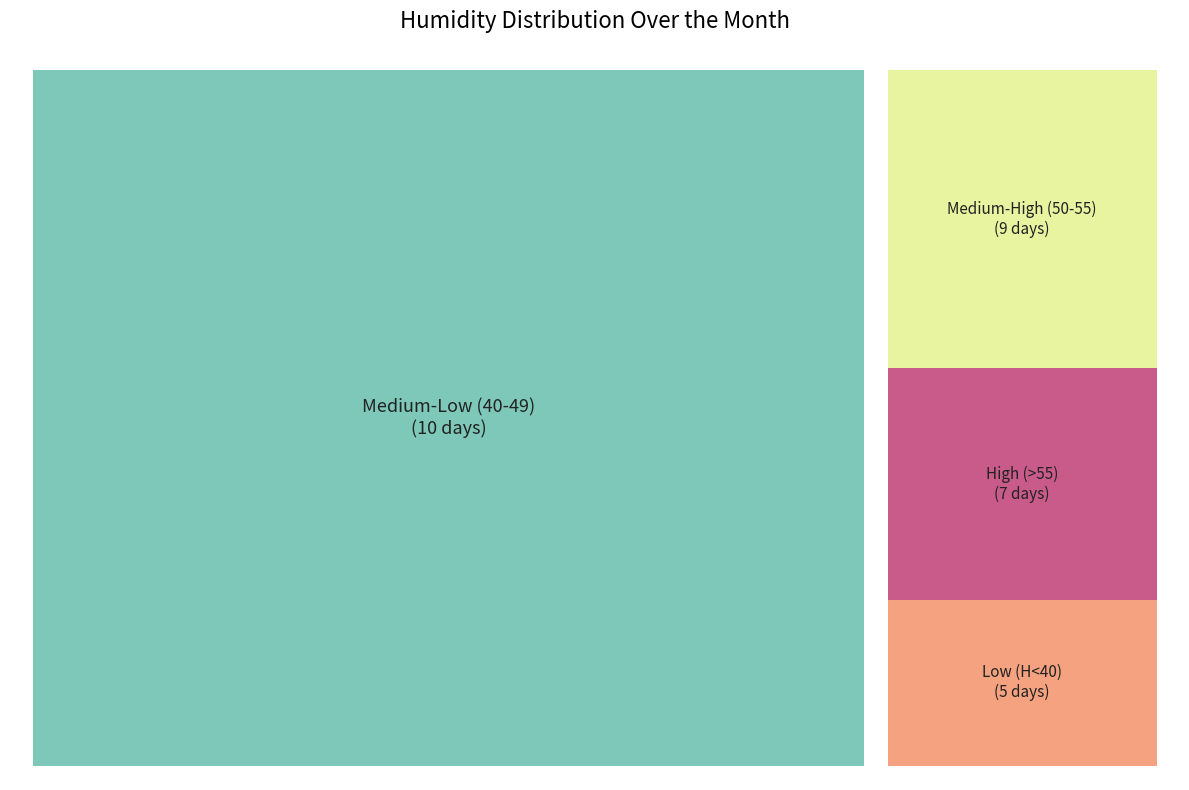

Is Day 2 the majority of the pie?

No